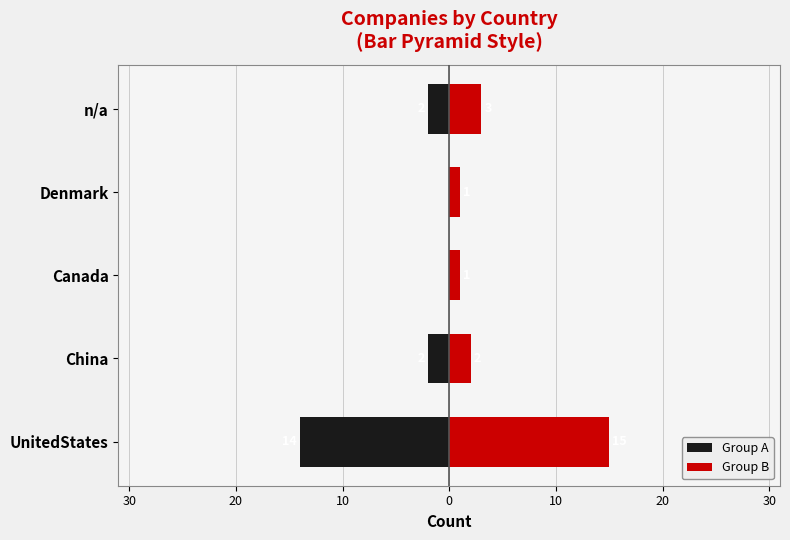

Which series has the largest total across all categories?

Group B